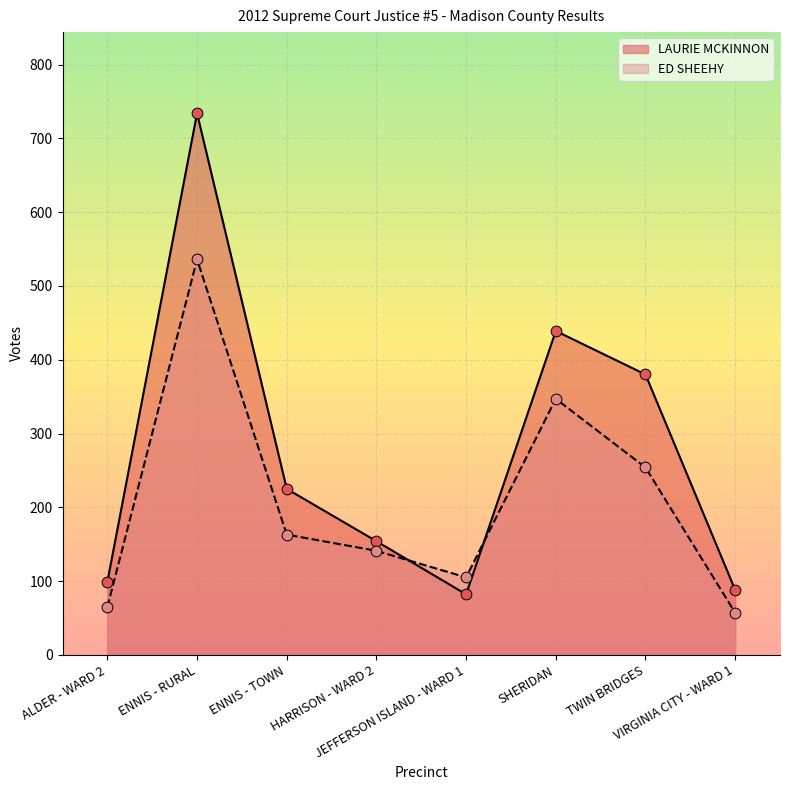

What is the total value across all series at ENNIS - TOWN?

388